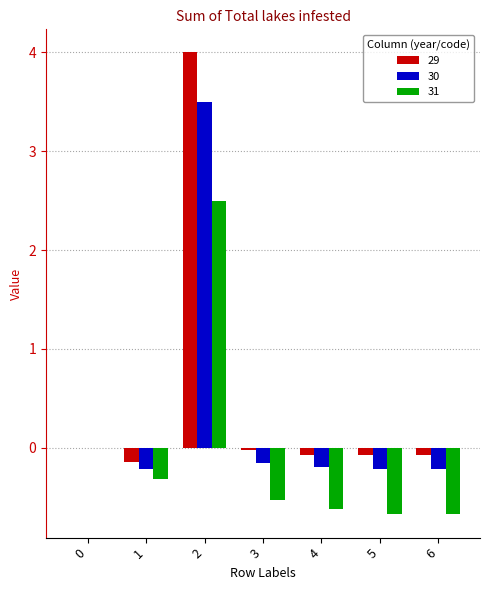

Does the chart contain stacked bars?

No